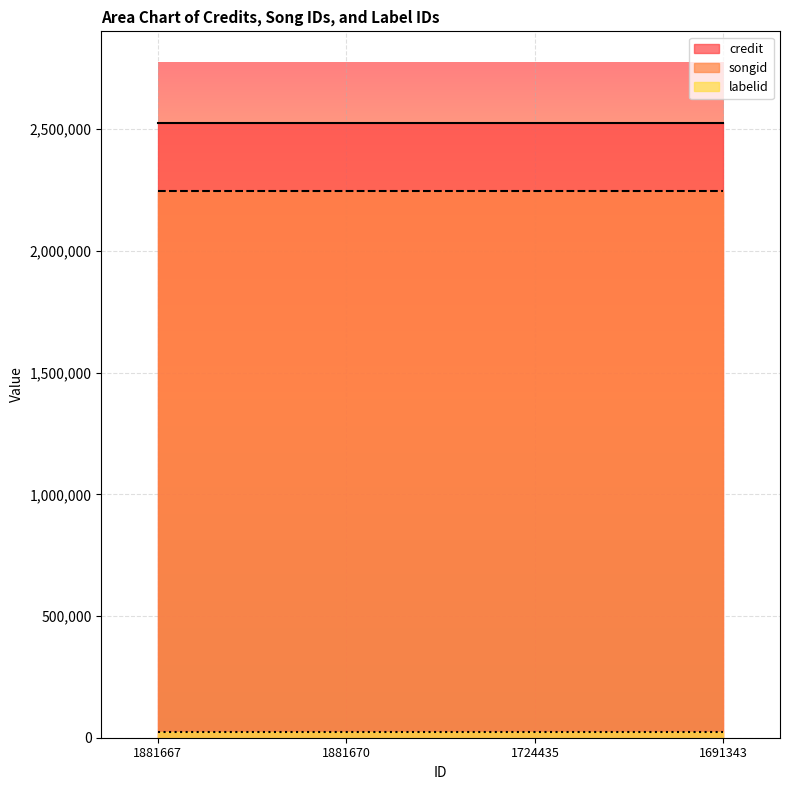

Reading left to right, what are all the values shown in this chart?

credit: 2523620	2523620	2523620	2523620
songid: 2247324	2247324	2247324	2247324
labelid: 22163	22163	22163	22163